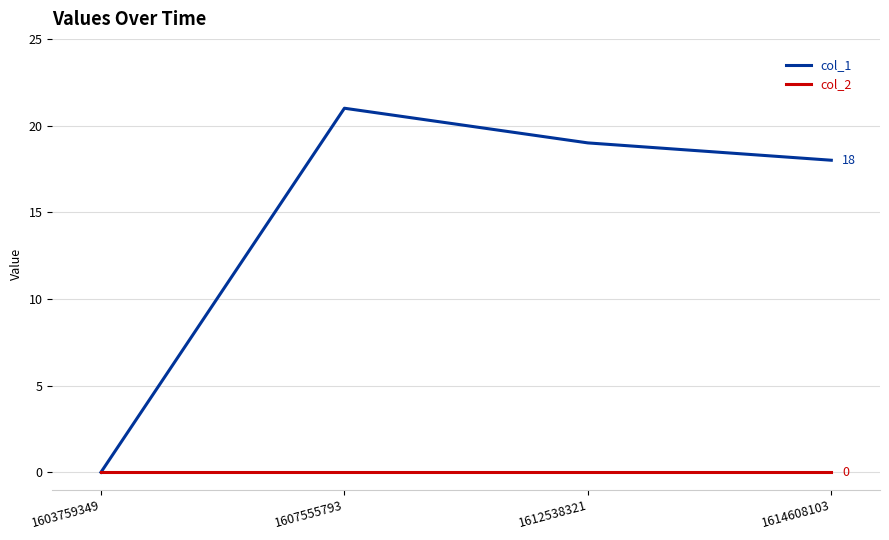

Count the number of data series in this chart.

2